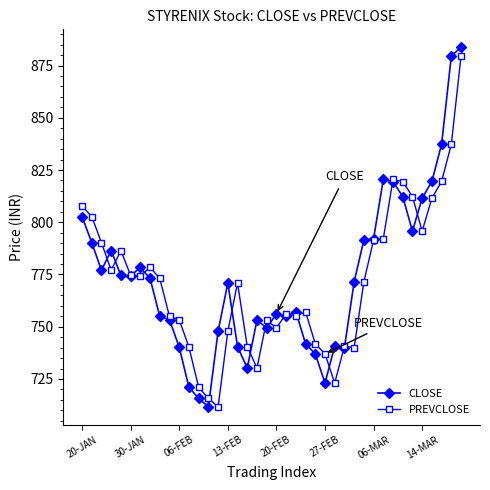

True or false: CLOSE has more than 2 interior local peaks.

True